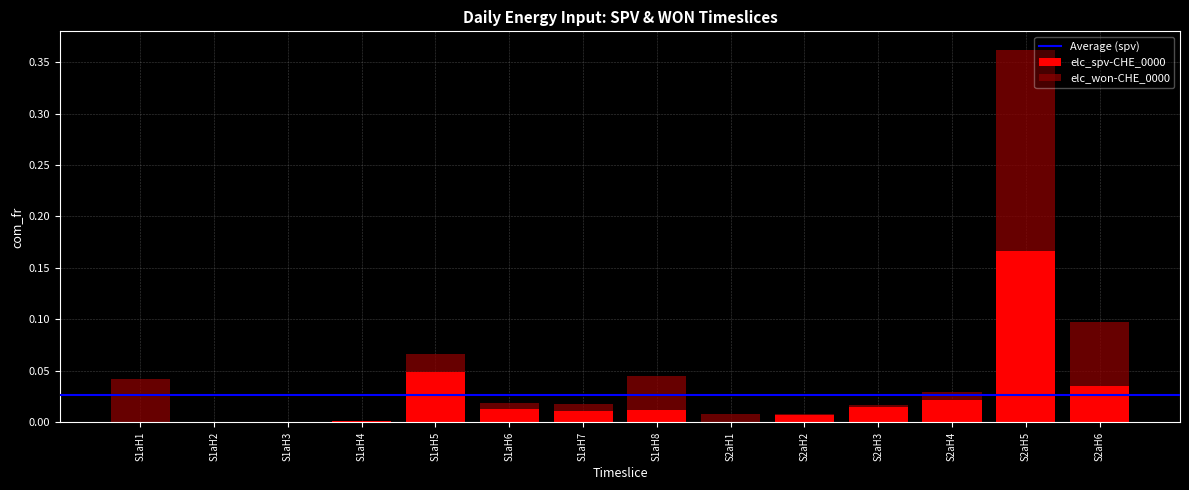

At which label does elc_spv-CHE_0000 reach its peak?

S2aH5